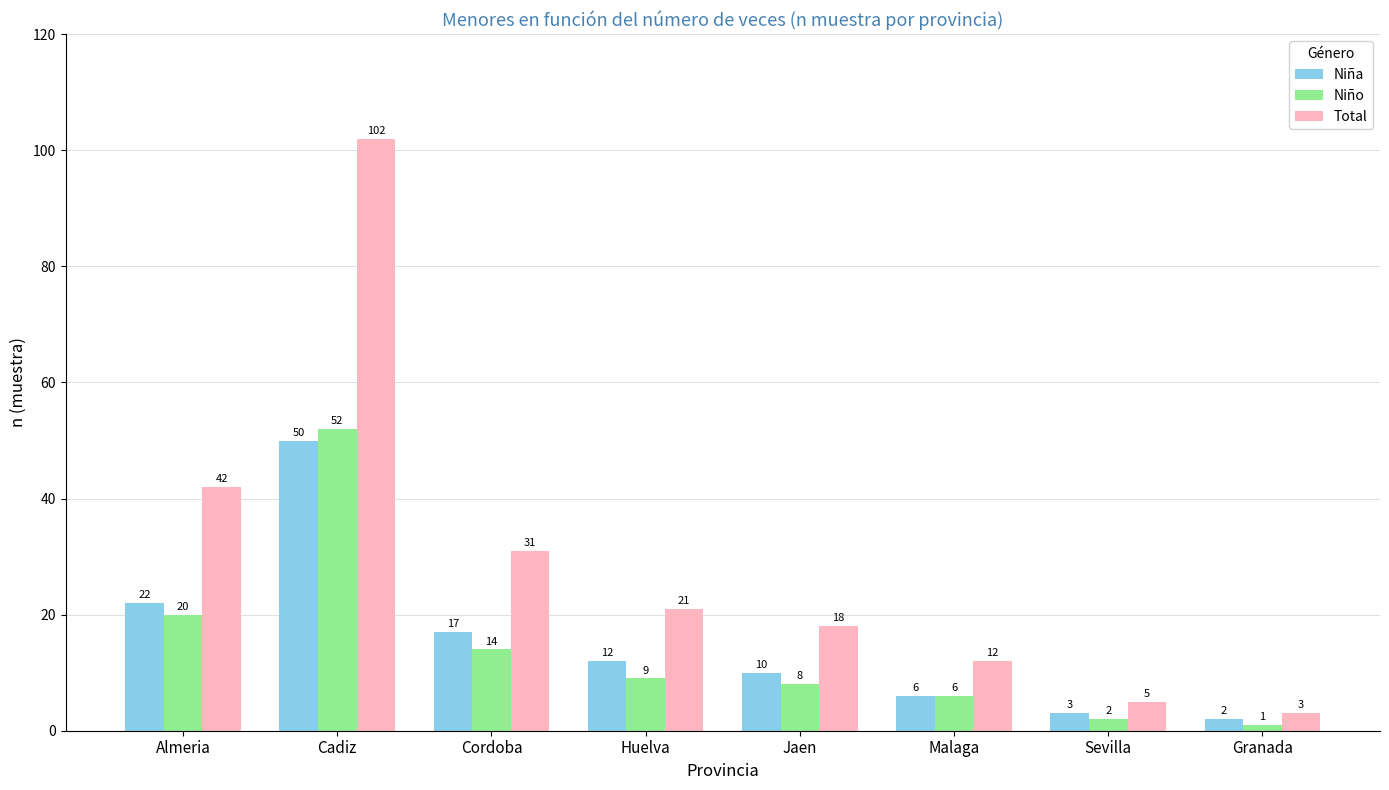

How many groups of bars are there?

8